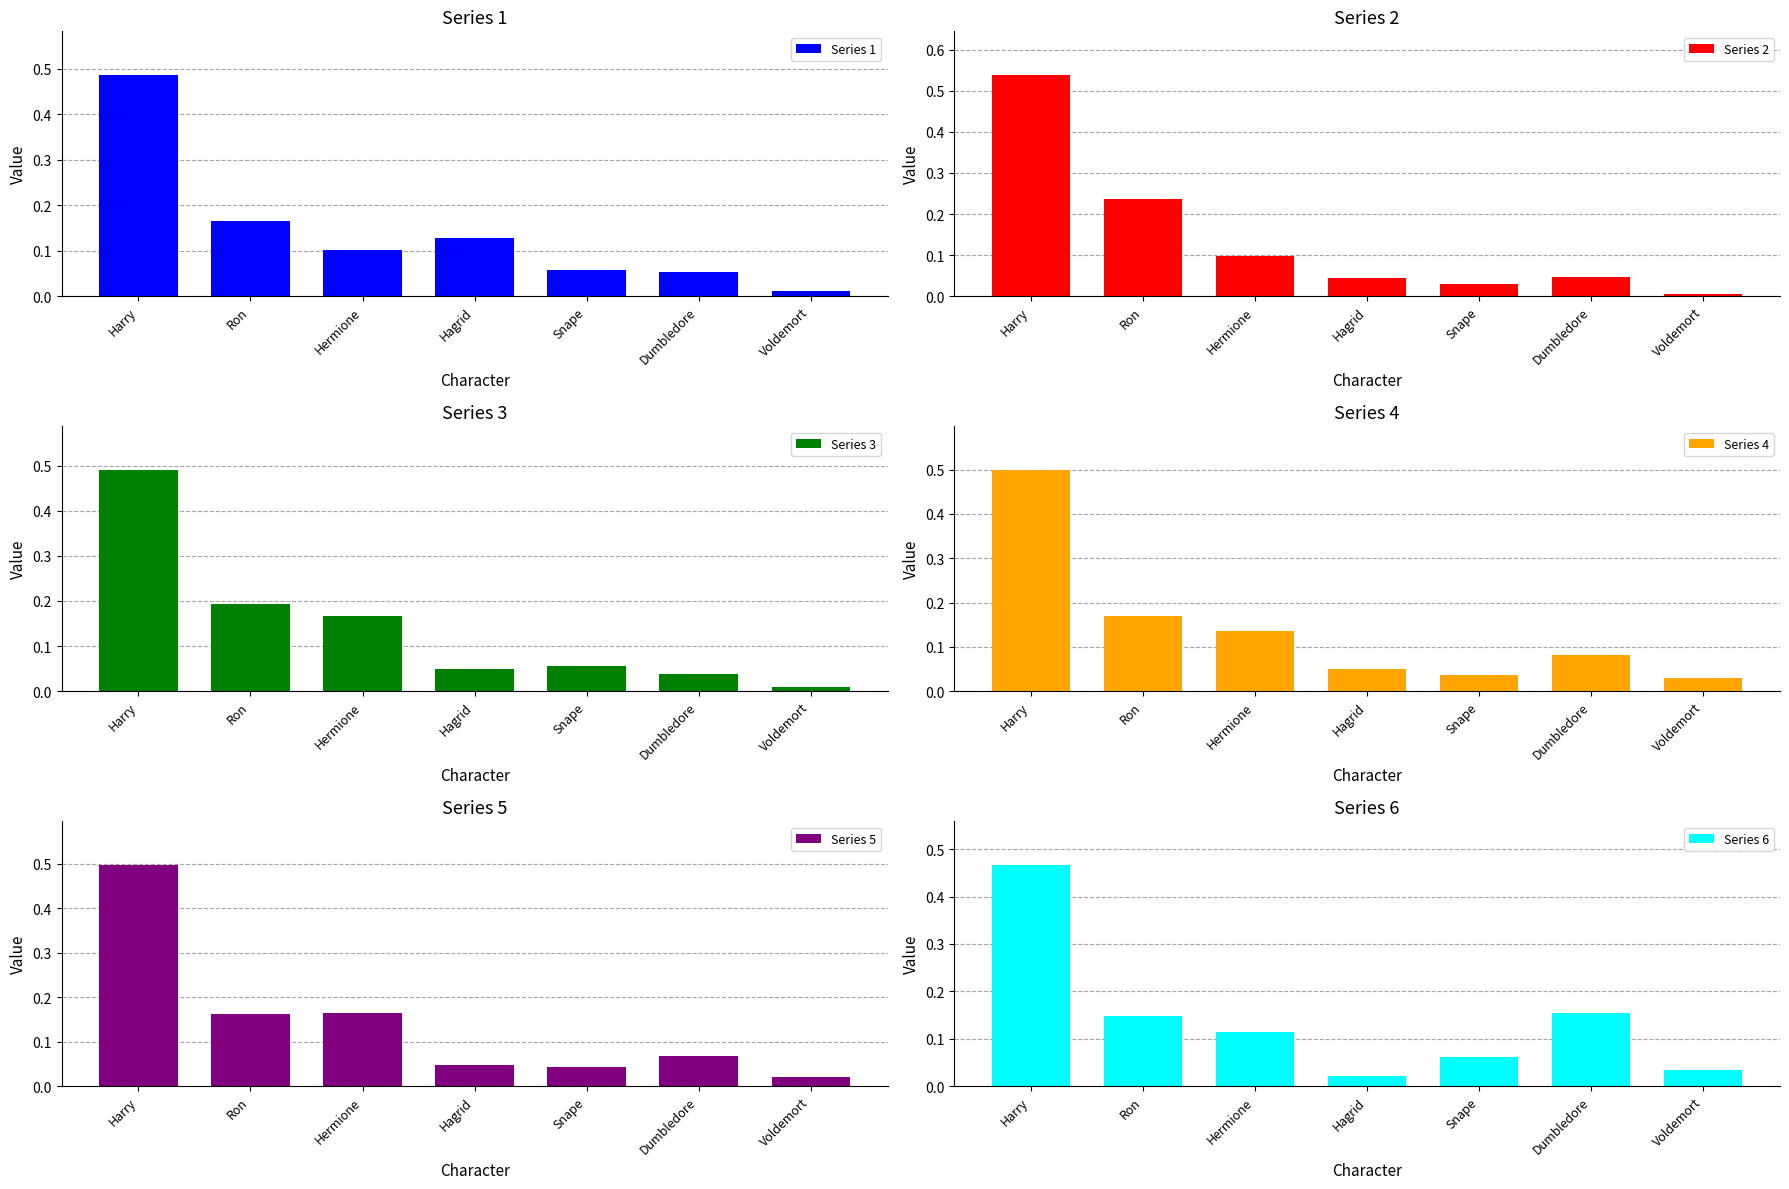

How many data points does each series have?

7